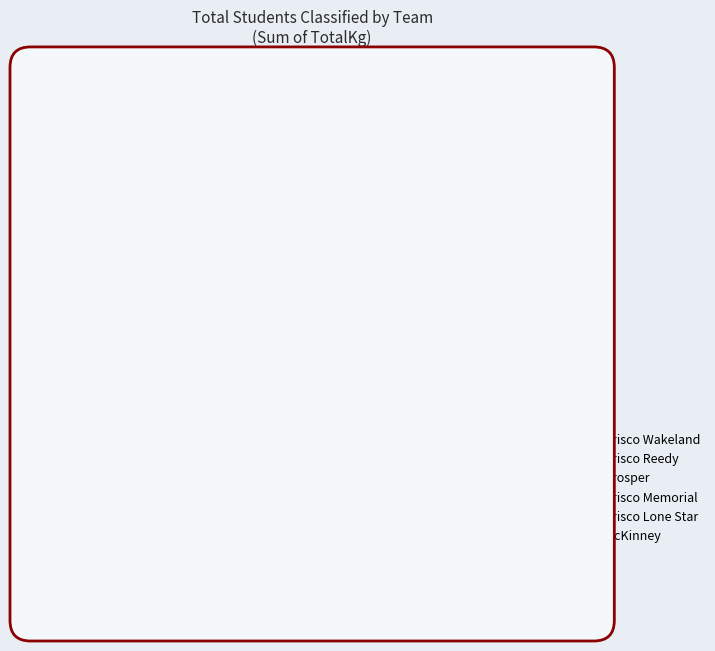

Is there any slice that represents more than half of the pie?

No